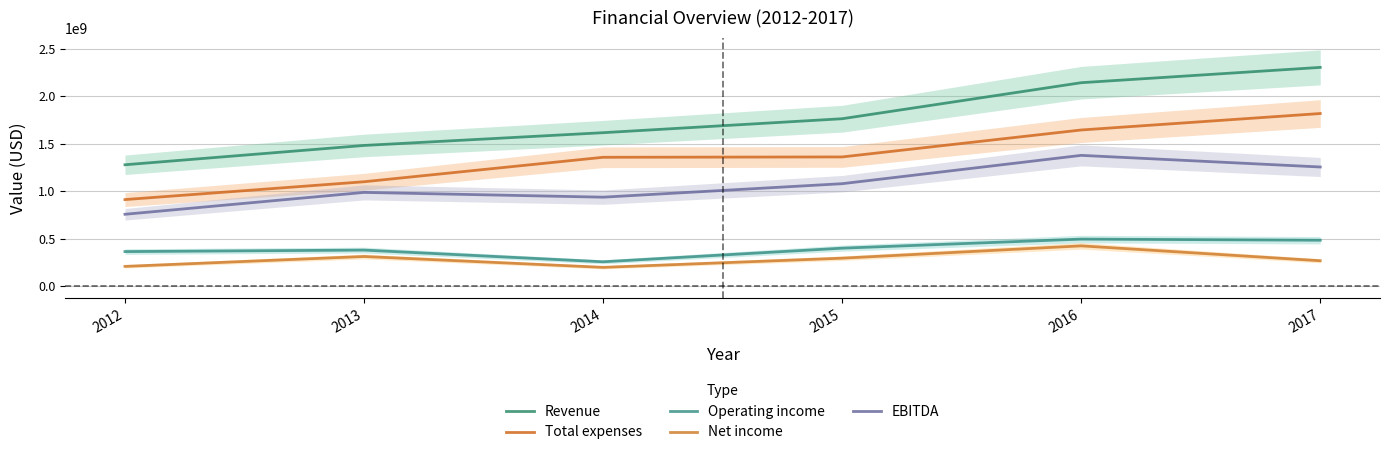

Where is Net income nearest to the value 313185000?

2013